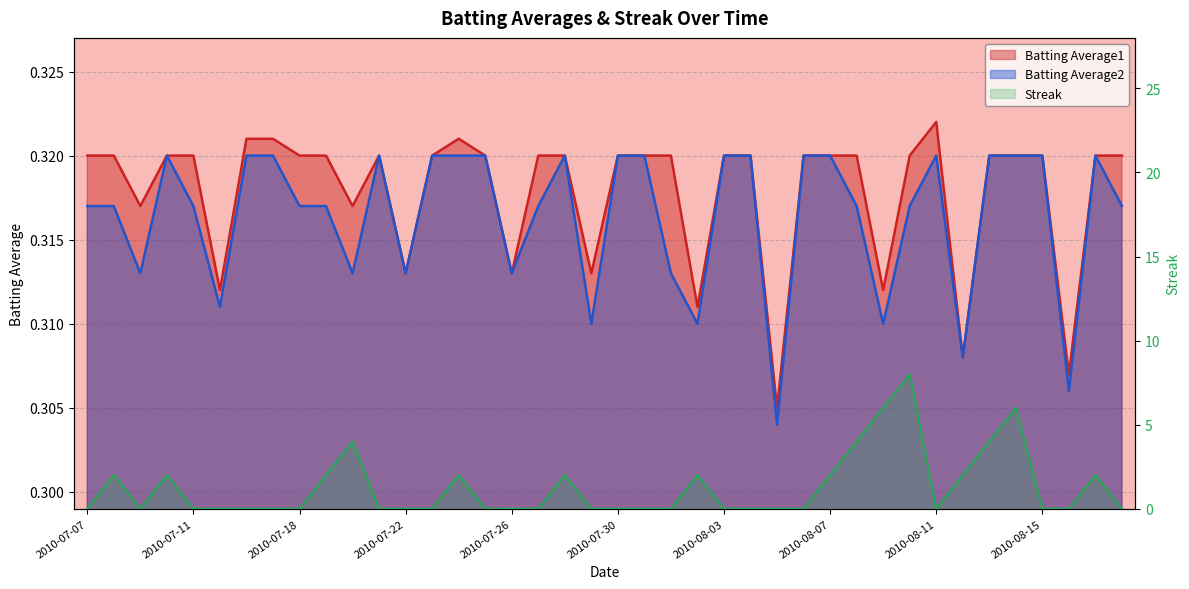

The value of Batting Average2 at 2010-08-07 is 0.5. True or false?

False